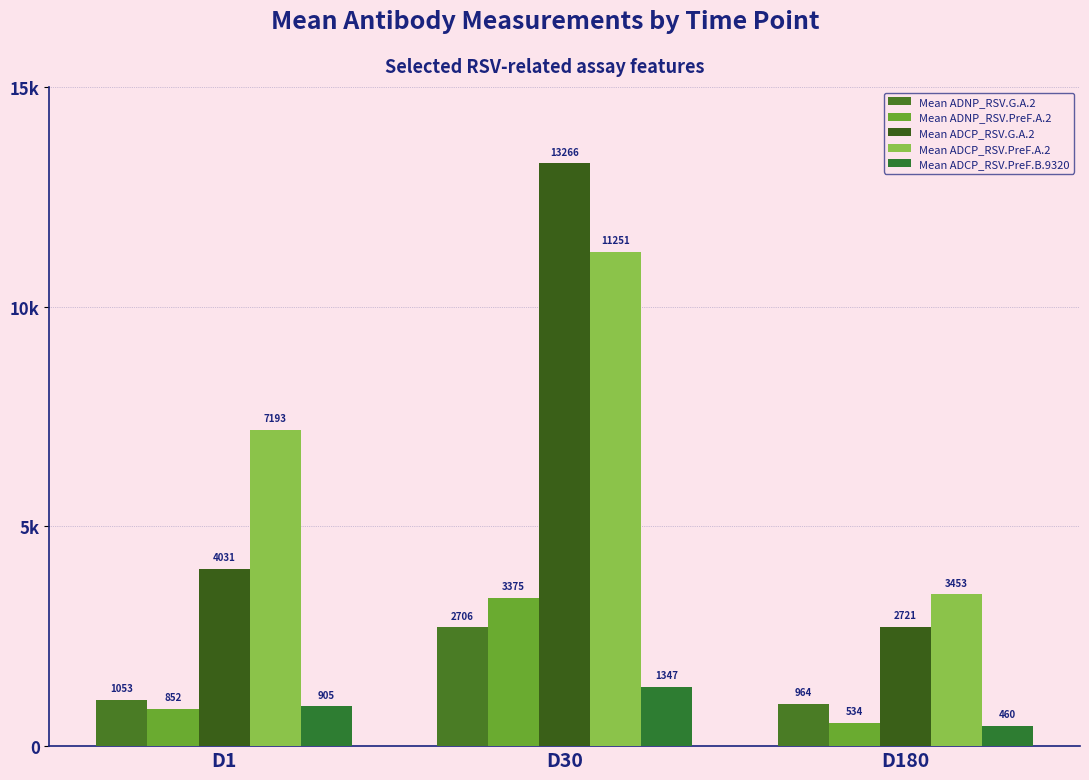

How many bars are there in each group?

5